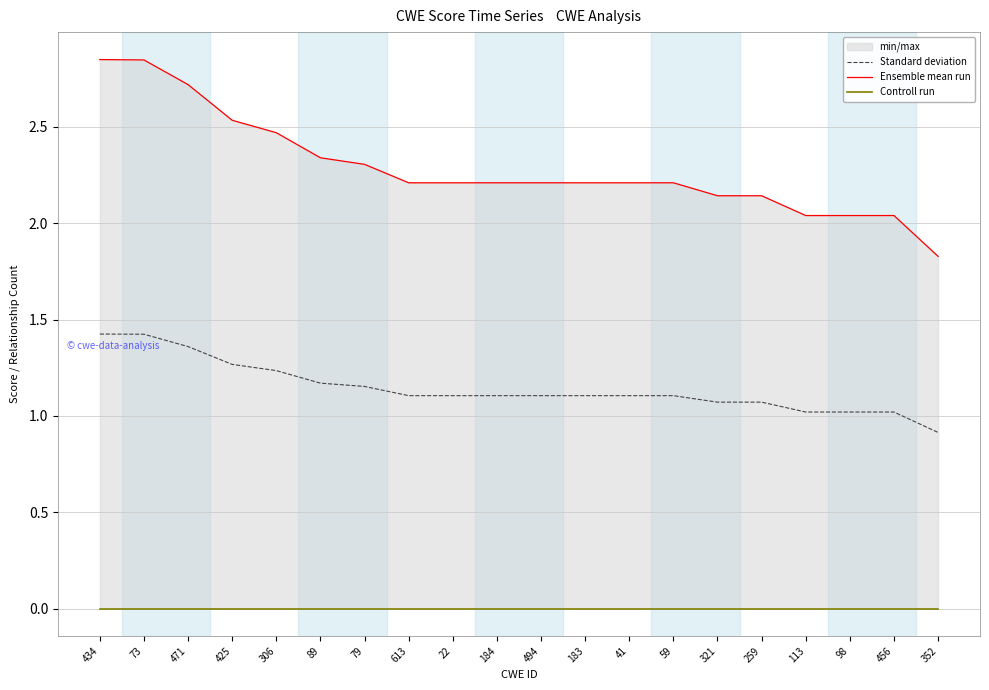

Is this an area chart (filled region under the line)?

No